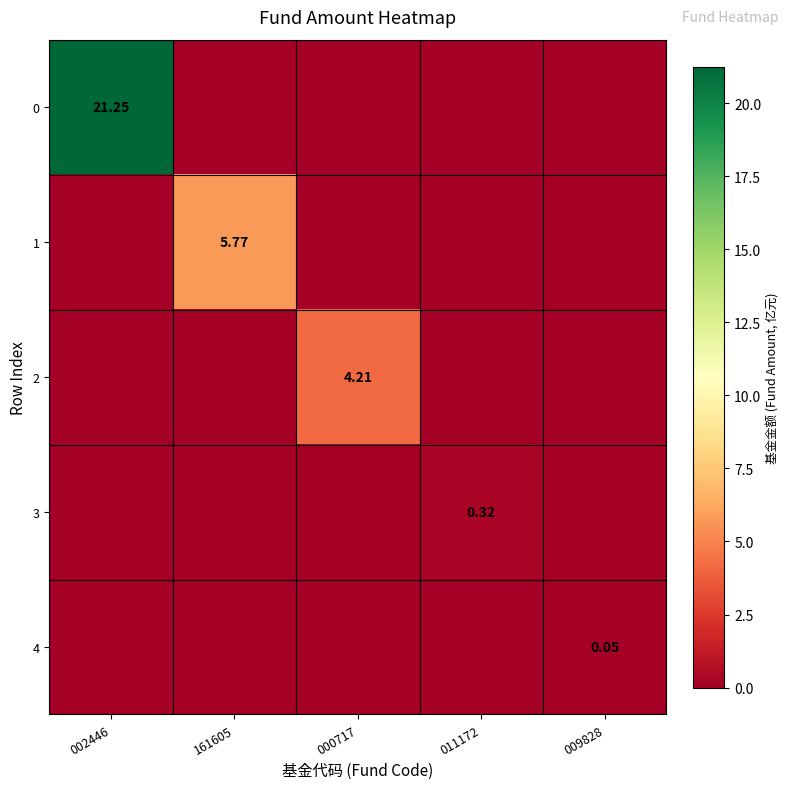

Is the value of 0 at 009828 greater than the value of 1 at 011172?

No